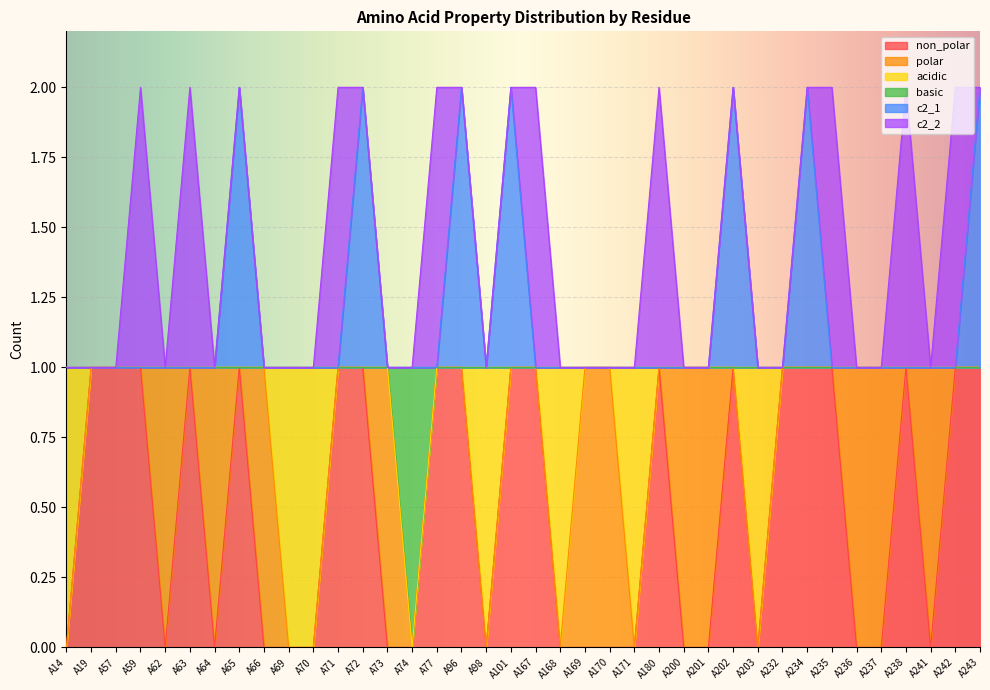

What is the value of the basic point at the 3rd from the left?

1